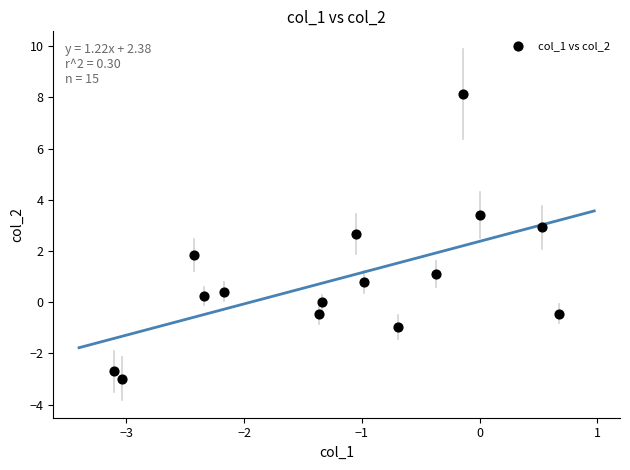

What is the range of Y values (max minus min)?

11.1